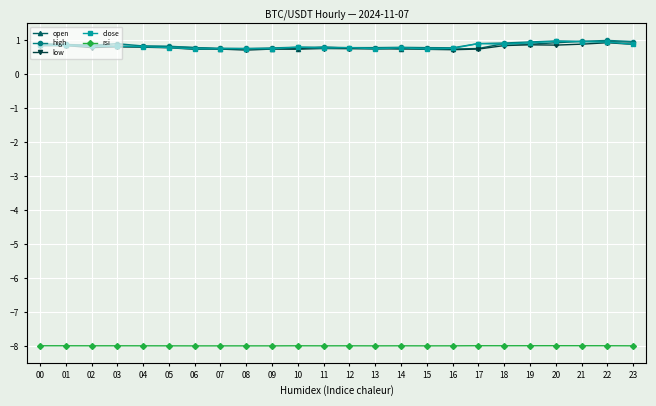

True or false: open has more than 0 interior local peaks.

True